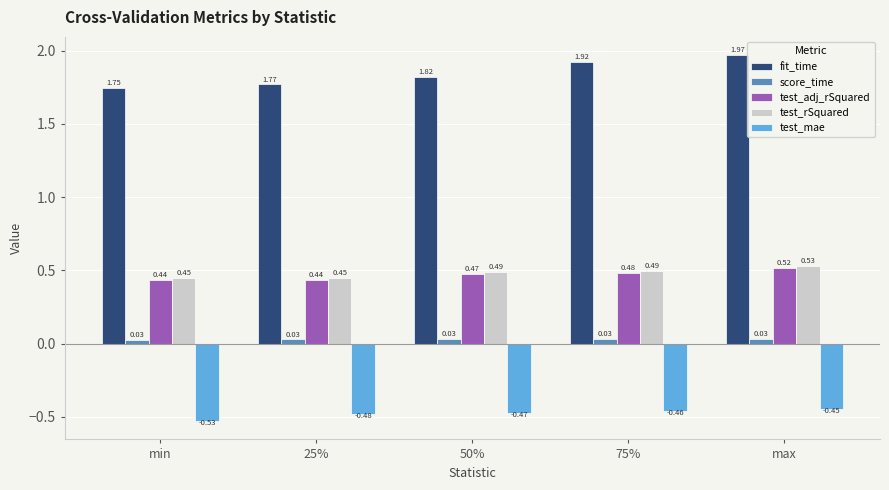

Count the number of data series in this chart.

5